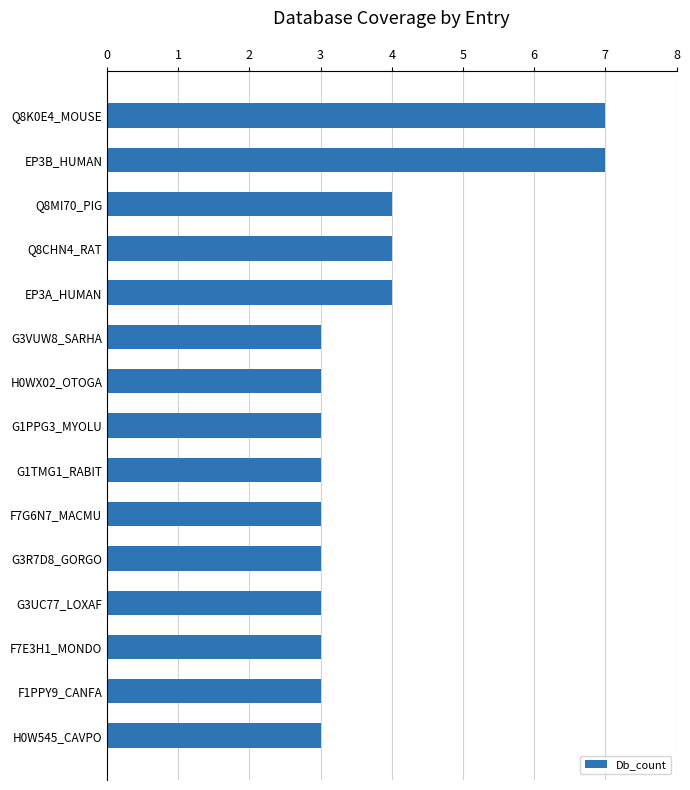

Are the bars horizontal?

Yes